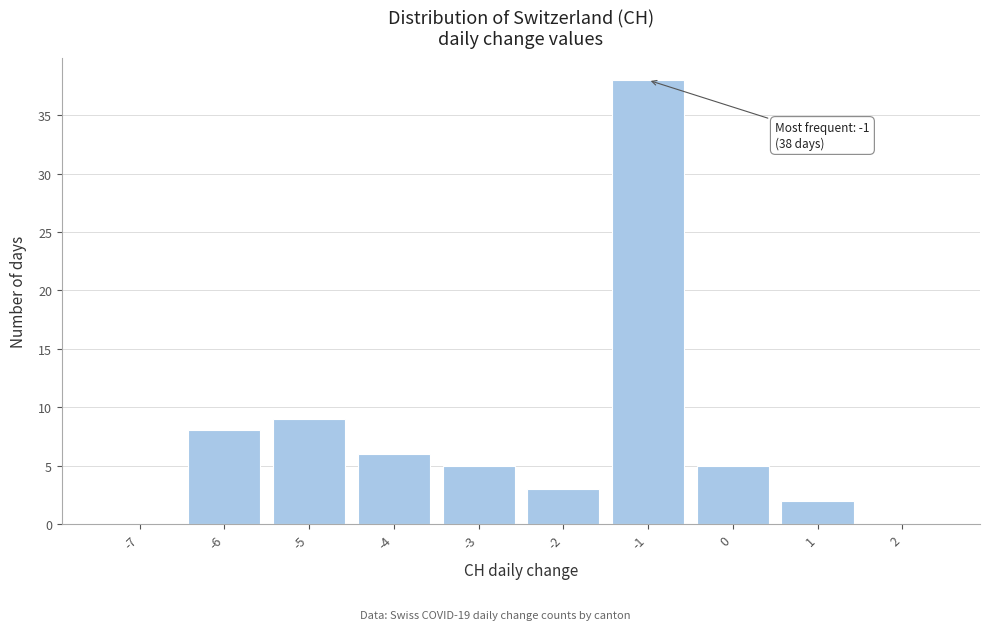

Over which range of the x-axis is the bar tallest?

-1.5 to -0.5